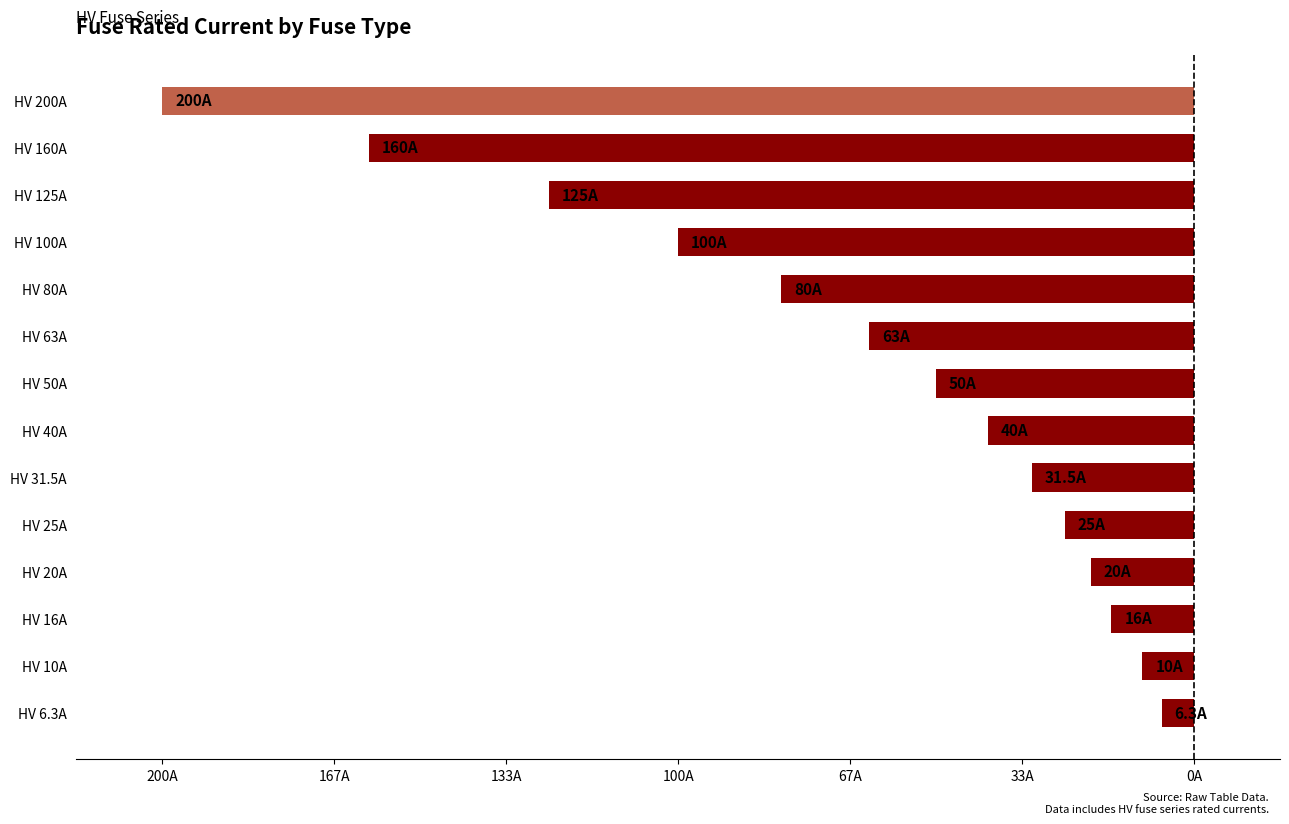

Are the bars horizontal?

Yes